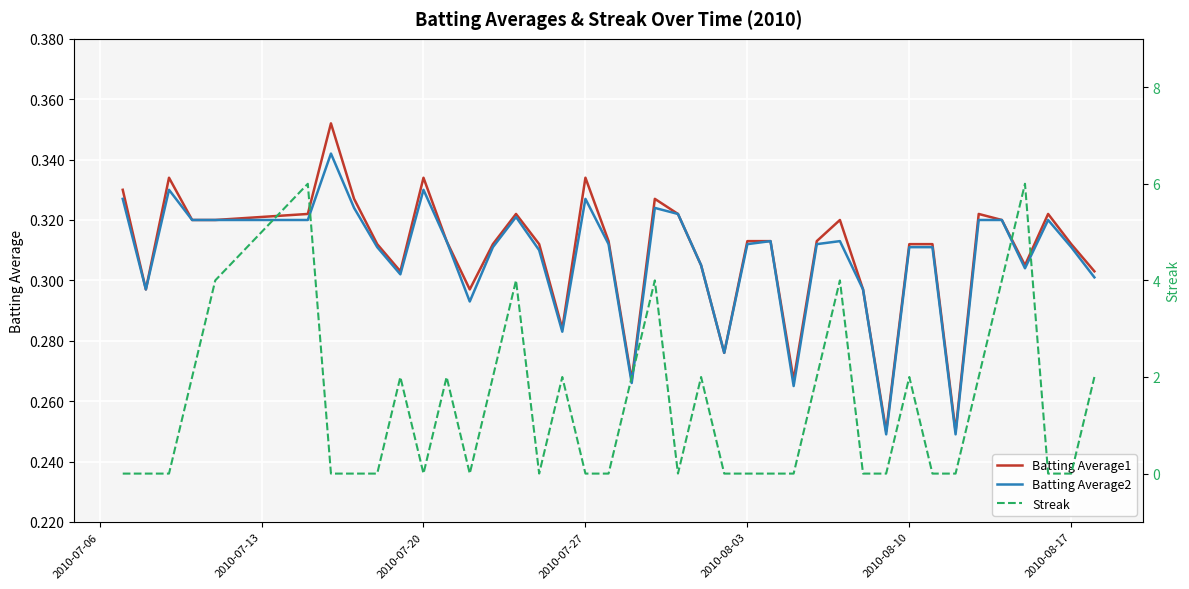

True or false: Batting Average1 has more than 0 points higher than both neighbors.

True